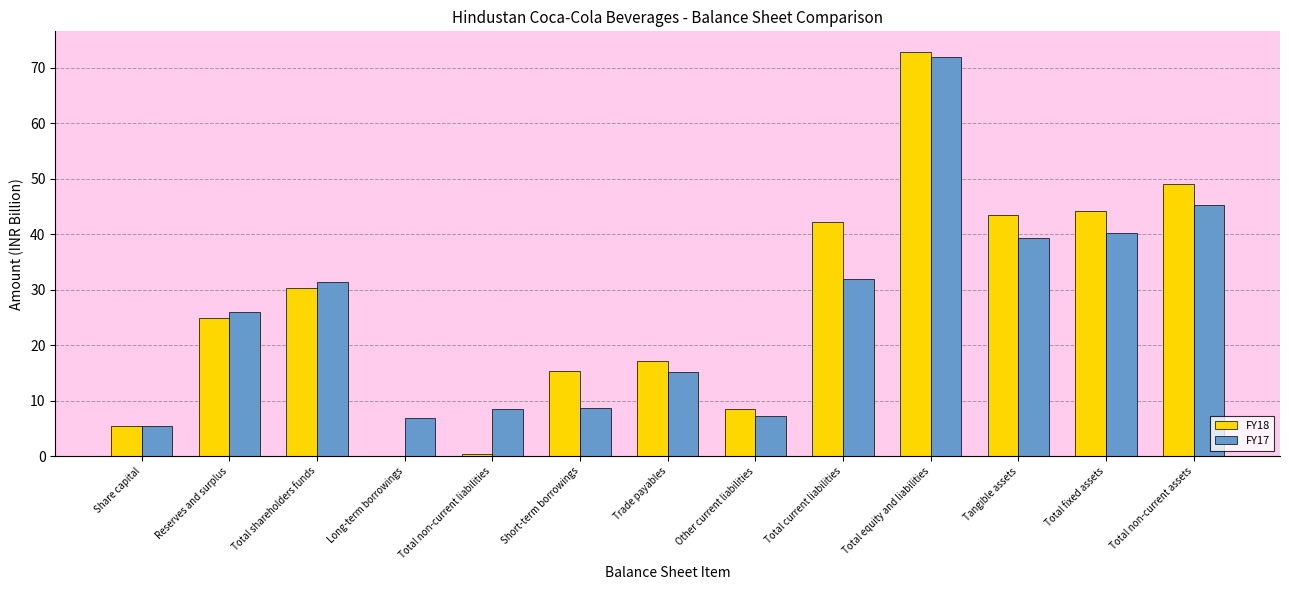

How many data points in FY17 are above 25?

7